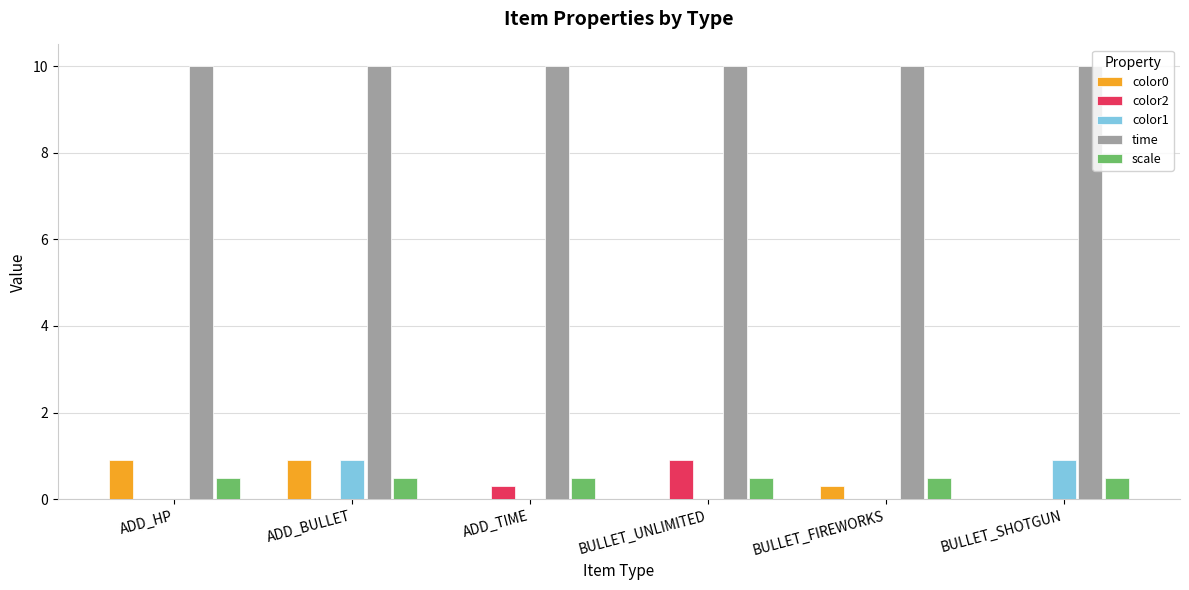

Reading left to right, what are all the values shown in this chart?

color0: 0.9	0.9	0.0	0.0	0.3	0.0
color2: 0.0	0.0	0.3	0.9	0.0	0.0
color1: 0.0	0.9	0.0	0.0	0.0	0.9
time: 10.0	10.0	10.0	10.0	10.0	10.0
scale: 0.5	0.5	0.5	0.5	0.5	0.5